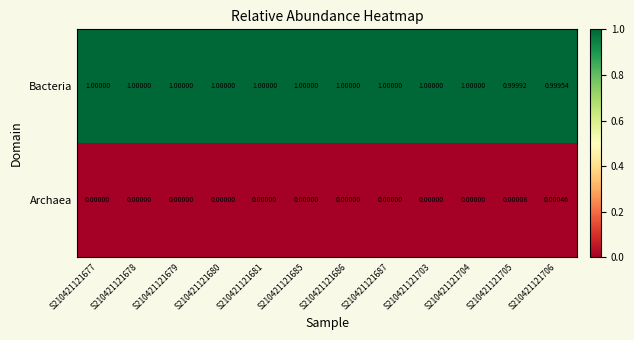

Rank the series by their average value, from highest to lowest.

Bacteria, Archaea